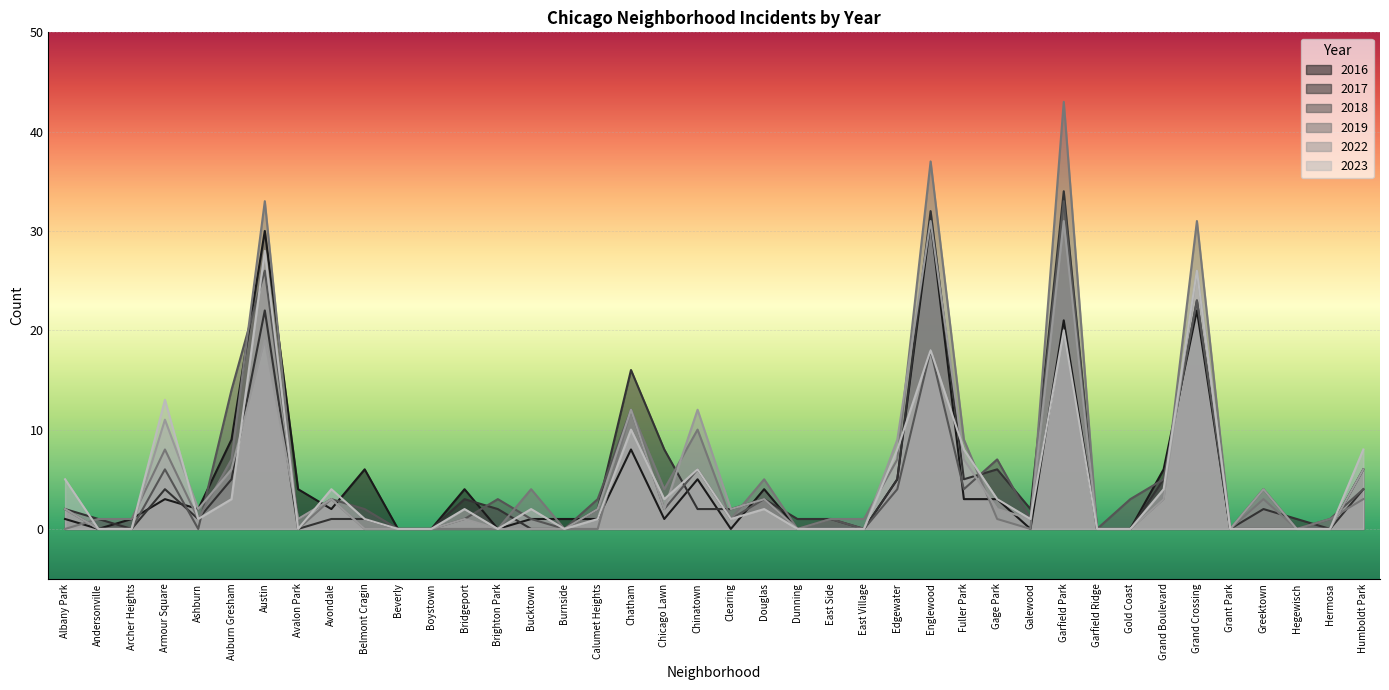

Reading left to right, what are all the values shown in this chart?

2017: Albany Park=2	Andersonville=1	Archer Heights=0	Armour Square=4	Ashburn=1	Auburn Gresham=5	Austin=22	Avalon Park=0	Avondale=1	Belmont Cragin=1	Beverly=0	Boystown=0	Bridgeport=3	Brighton Park=2	Bucktown=0	Burnside=0	Calumet Heights=2	Chatham=16	Chicago Lawn=8	Chinatown=2	Clearing=2	Douglas=3	Dunning=1	East Side=1	East Village=0	Edgewater=5	Englewood=32	Fuller Park=5	Gage Park=6	Galewood=2	Garfield Park=34	Garfield Ridge=0	Gold Coast=0	Grand Boulevard=5	Grand Crossing=23	Grant Park=0	Greektown=2	Hegewisch=1	Hermosa=0	Humboldt Park=4
2022: Albany Park=2	Andersonville=0	Archer Heights=0	Armour Square=11	Ashburn=2	Auburn Gresham=6	Austin=19	Avalon Park=1	Avondale=3	Belmont Cragin=0	Beverly=0	Boystown=0	Bridgeport=1	Brighton Park=0	Bucktown=0	Burnside=0	Calumet Heights=2	Chatham=12	Chicago Lawn=2	Chinatown=12	Clearing=2	Douglas=3	Dunning=0	East Side=0	East Village=0	Edgewater=9	Englewood=31	Fuller Park=7	Gage Park=2	Galewood=1	Garfield Park=31	Garfield Ridge=0	Gold Coast=0	Grand Boulevard=3	Grand Crossing=26	Grant Park=0	Greektown=4	Hegewisch=0	Hermosa=0	Humboldt Park=6
2018: Albany Park=2	Andersonville=0	Archer Heights=0	Armour Square=6	Ashburn=0	Auburn Gresham=14	Austin=26	Avalon Park=1	Avondale=3	Belmont Cragin=2	Beverly=0	Boystown=0	Bridgeport=1	Brighton Park=3	Bucktown=1	Burnside=0	Calumet Heights=3	Chatham=12	Chicago Lawn=2	Chinatown=6	Clearing=1	Douglas=3	Dunning=0	East Side=1	East Village=0	Edgewater=4	Englewood=18	Fuller Park=4	Gage Park=7	Galewood=1	Garfield Park=33	Garfield Ridge=0	Gold Coast=3	Grand Boulevard=5	Grand Crossing=23	Grant Park=0	Greektown=4	Hegewisch=0	Hermosa=1	Humboldt Park=4
2019: Albany Park=0	Andersonville=1	Archer Heights=1	Armour Square=8	Ashburn=1	Auburn Gresham=7	Austin=33	Avalon Park=0	Avondale=3	Belmont Cragin=0	Beverly=0	Boystown=0	Bridgeport=0	Brighton Park=0	Bucktown=4	Burnside=0	Calumet Heights=0	Chatham=12	Chicago Lawn=4	Chinatown=10	Clearing=1	Douglas=5	Dunning=0	East Side=1	East Village=1	Edgewater=7	Englewood=37	Fuller Park=9	Gage Park=1	Galewood=0	Garfield Park=43	Garfield Ridge=0	Gold Coast=0	Grand Boulevard=3	Grand Crossing=31	Grant Park=0	Greektown=3	Hegewisch=0	Hermosa=1	Humboldt Park=3
2023: Albany Park=5	Andersonville=0	Archer Heights=0	Armour Square=13	Ashburn=1	Auburn Gresham=3	Austin=28	Avalon Park=0	Avondale=4	Belmont Cragin=1	Beverly=0	Boystown=0	Bridgeport=2	Brighton Park=0	Bucktown=2	Burnside=0	Calumet Heights=1	Chatham=10	Chicago Lawn=3	Chinatown=6	Clearing=1	Douglas=2	Dunning=0	East Side=0	East Village=0	Edgewater=8	Englewood=18	Fuller Park=8	Gage Park=3	Galewood=1	Garfield Park=20	Garfield Ridge=0	Gold Coast=0	Grand Boulevard=4	Grand Crossing=26	Grant Park=0	Greektown=0	Hegewisch=0	Hermosa=0	Humboldt Park=8
2016: Albany Park=1	Andersonville=0	Archer Heights=1	Armour Square=3	Ashburn=2	Auburn Gresham=9	Austin=30	Avalon Park=4	Avondale=2	Belmont Cragin=6	Beverly=0	Boystown=0	Bridgeport=4	Brighton Park=0	Bucktown=1	Burnside=1	Calumet Heights=1	Chatham=8	Chicago Lawn=1	Chinatown=5	Clearing=0	Douglas=4	Dunning=0	East Side=0	East Village=0	Edgewater=5	Englewood=31	Fuller Park=3	Gage Park=3	Galewood=0	Garfield Park=21	Garfield Ridge=0	Gold Coast=0	Grand Boulevard=6	Grand Crossing=22	Grant Park=0	Greektown=0	Hegewisch=0	Hermosa=0	Humboldt Park=6